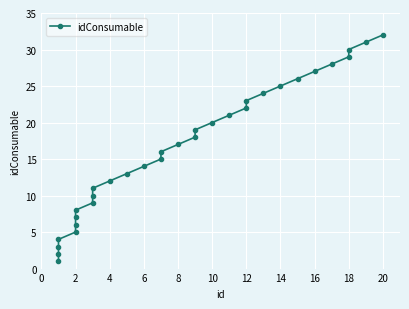

What is the smallest value displayed?

1